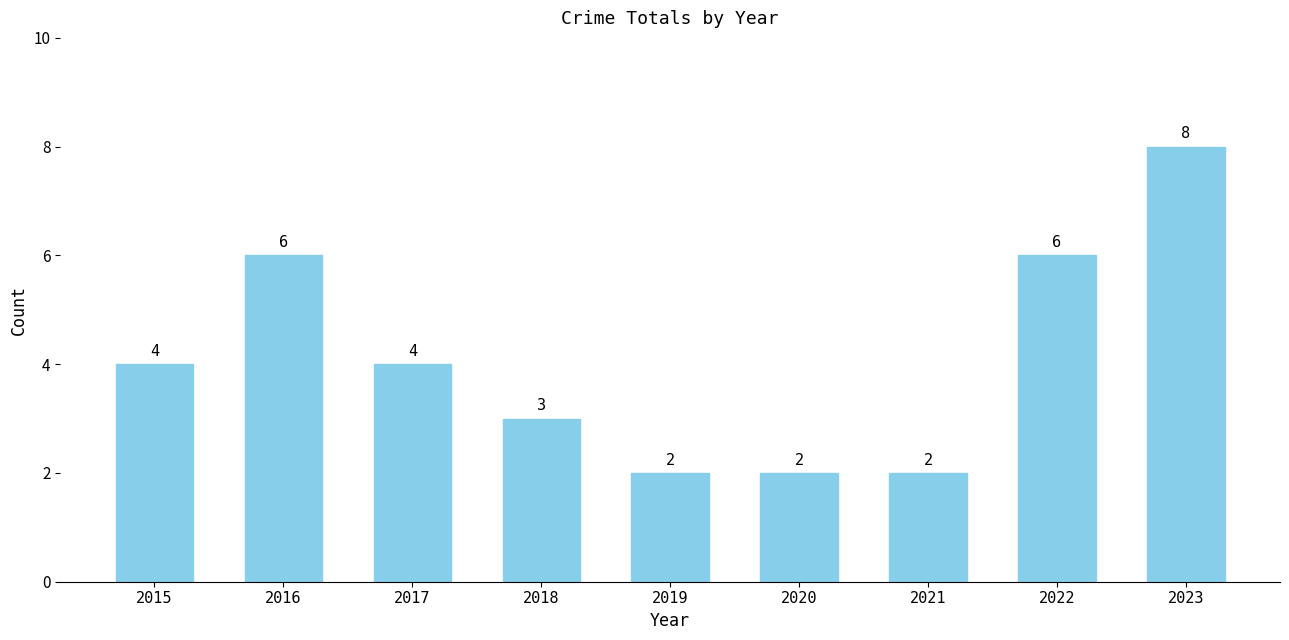

What is the change in value from 2021 to 2023?

+6